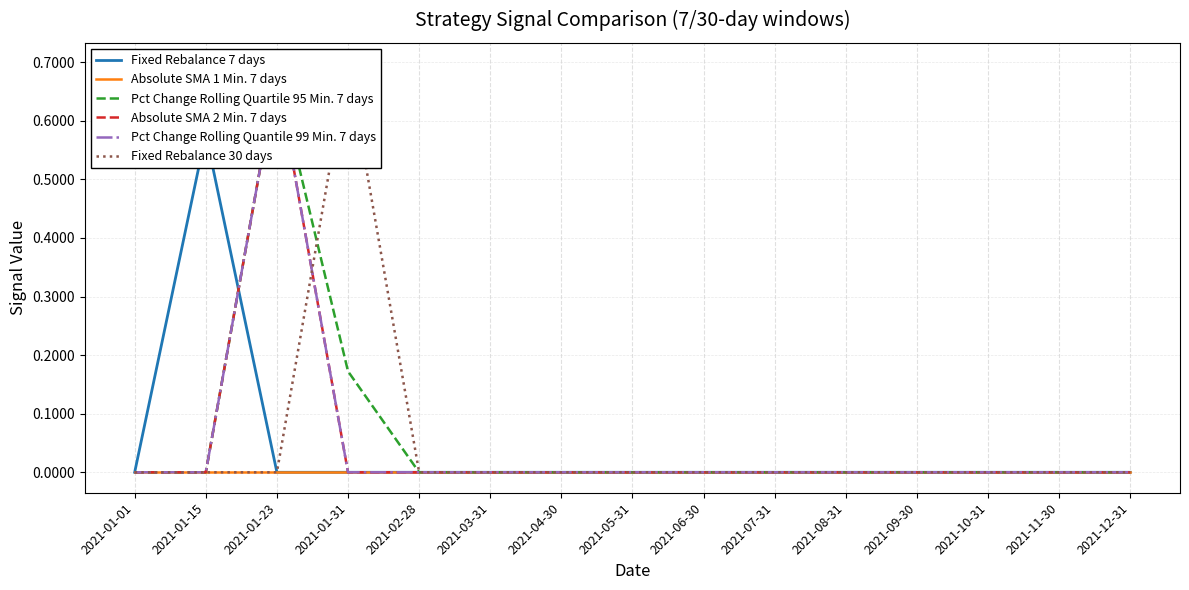

Is the value of Absolute SMA 2 Min. 7 days at 2021-08-31 greater than the value of Absolute SMA 1 Min. 7 days at 2021-05-31?

No